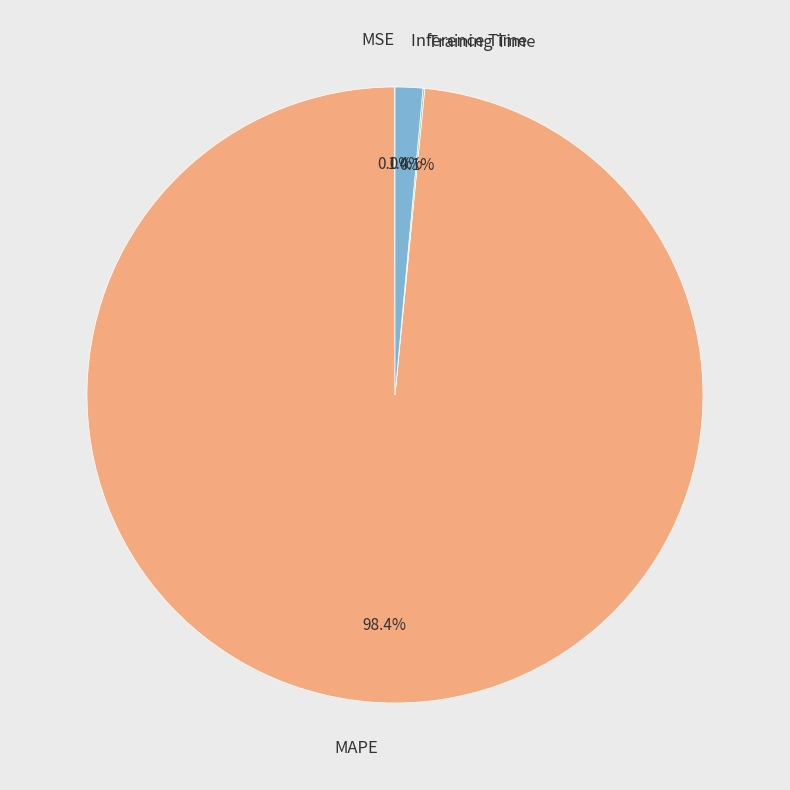

Which category accounts for the majority?

MAPE